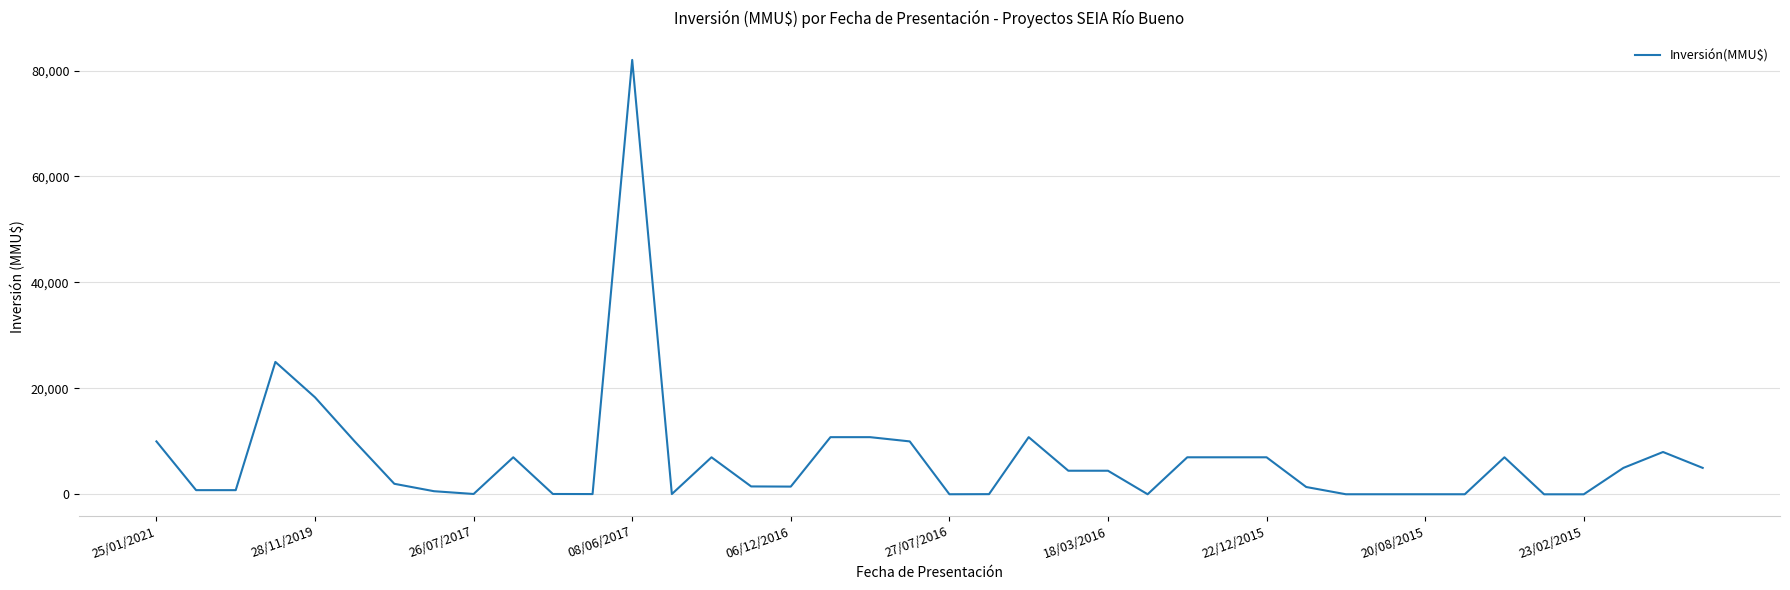

What is the difference between the maximum and minimum values?

81984